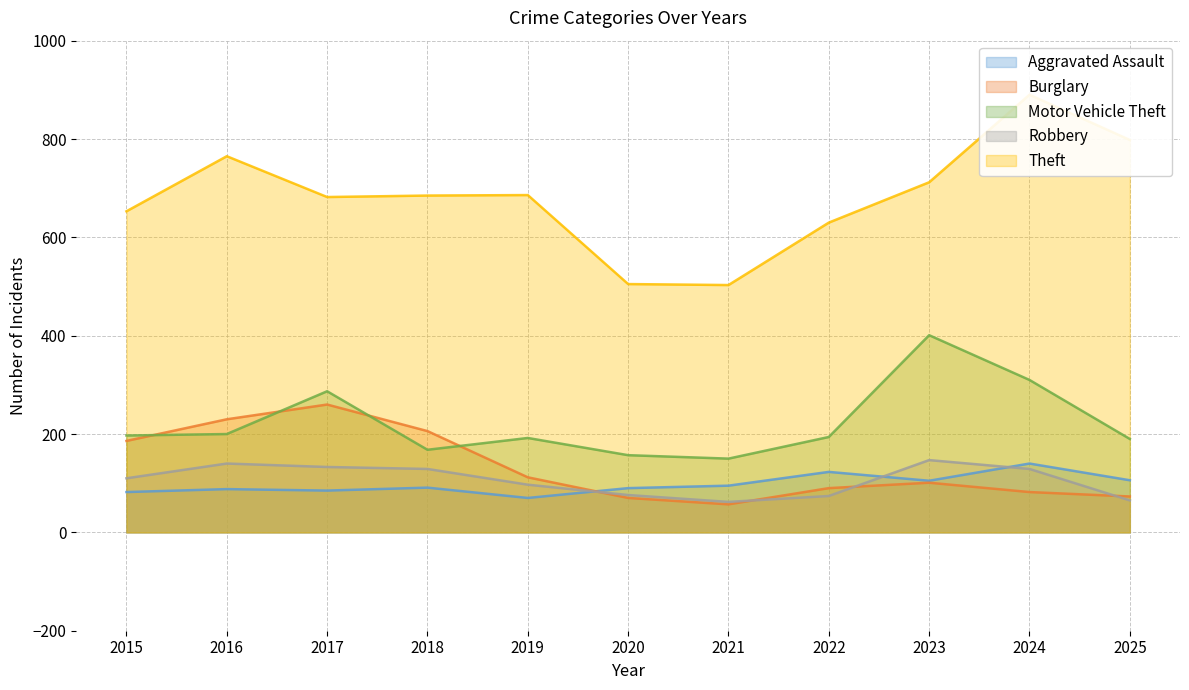

Read the Theft value at 2021.

503